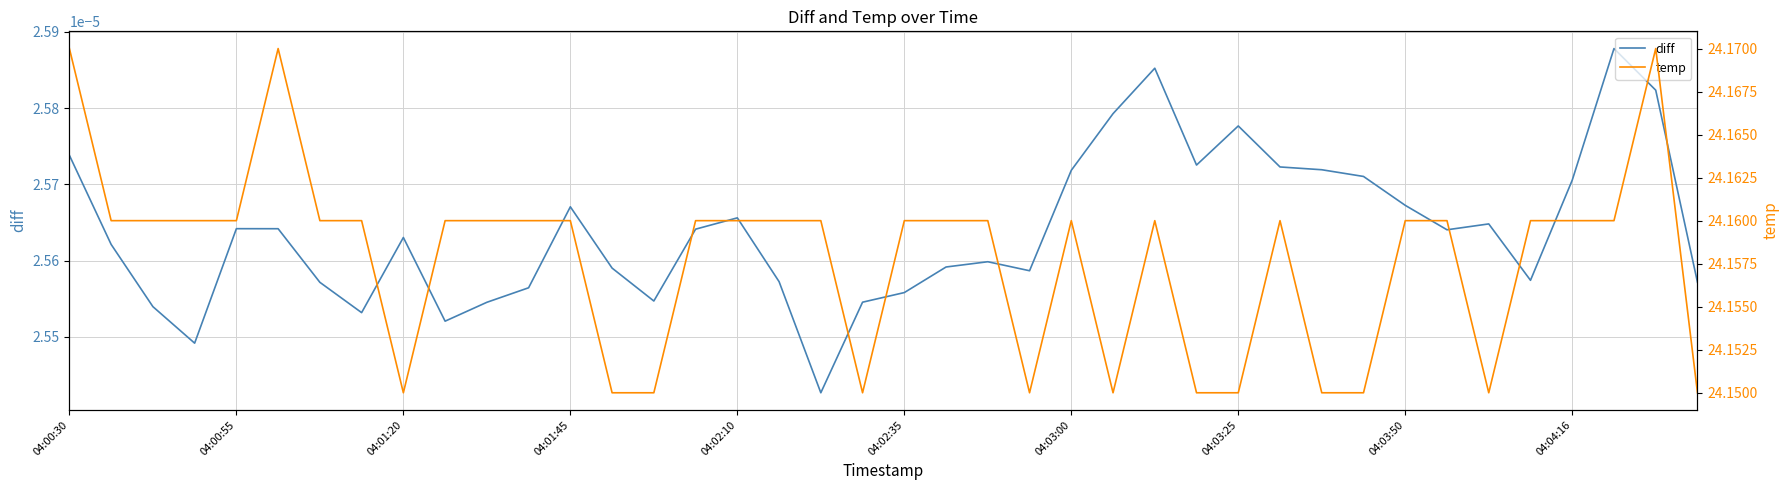

What is the lowest value of the temp series?

24.1